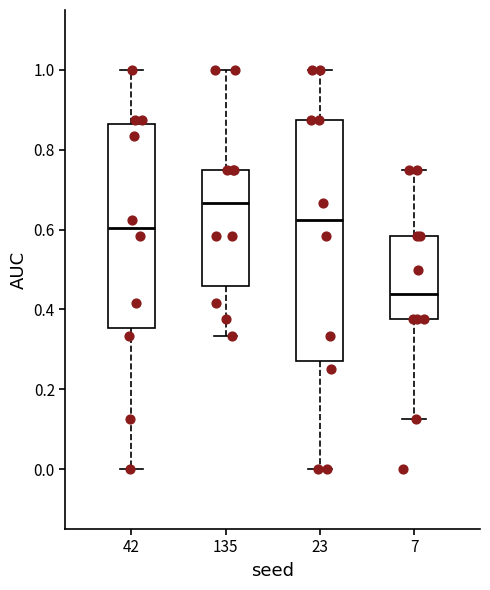

Where does the upper whisker of the box at x = 23 end on the y-axis? The values are not printed on the chart, so give them approximately, as read against the axis.

1.00